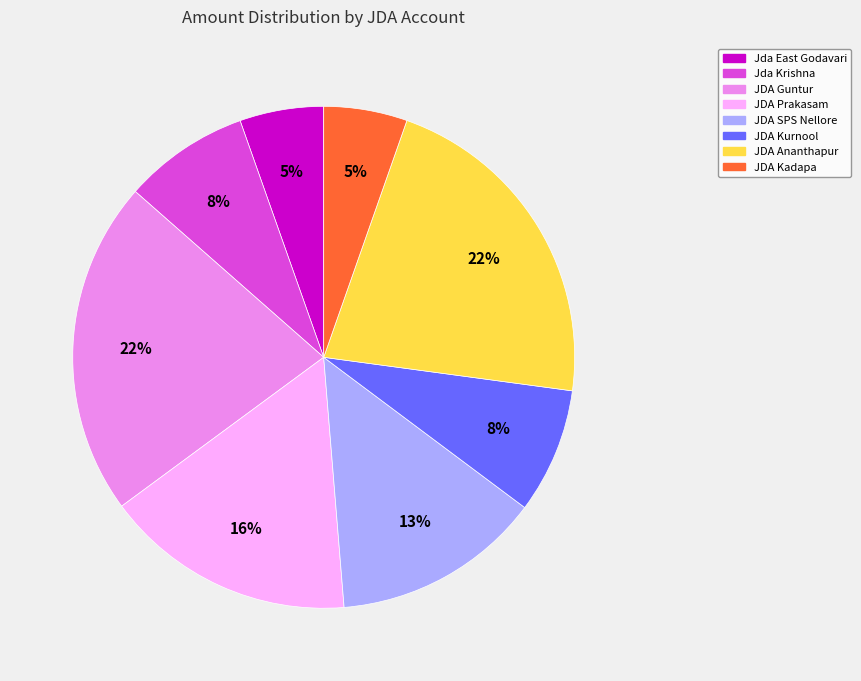

Which has a higher value, JDA Prakasam or JDA SPS Nellore?

JDA Prakasam